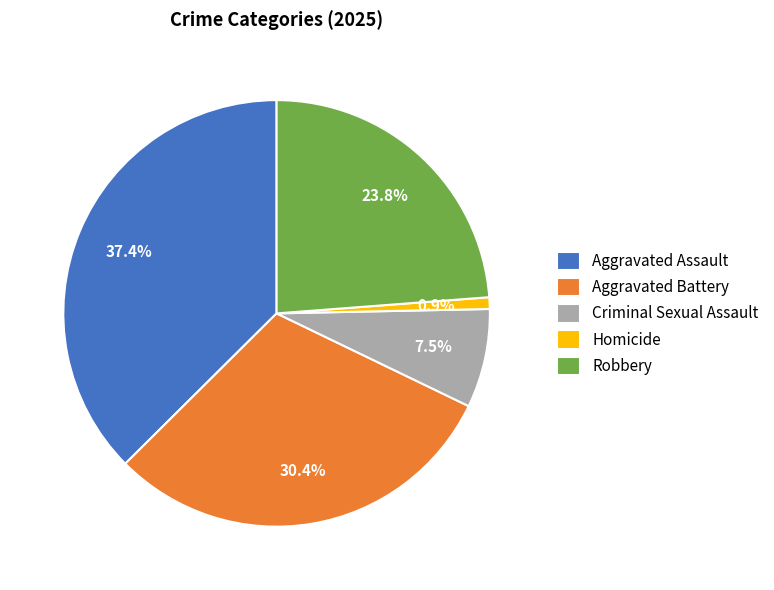

Rank the categories by value from lowest to highest.

Homicide, Criminal Sexual Assault, Robbery, Aggravated Battery, Aggravated Assault